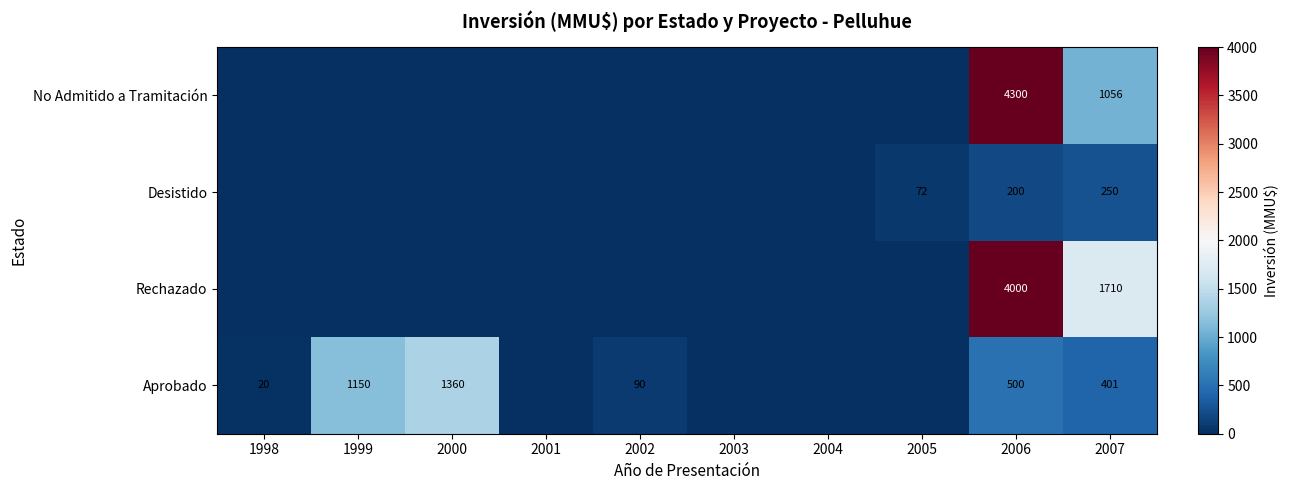

What is the difference between the Aprobado values at 2002 and 1998?

70